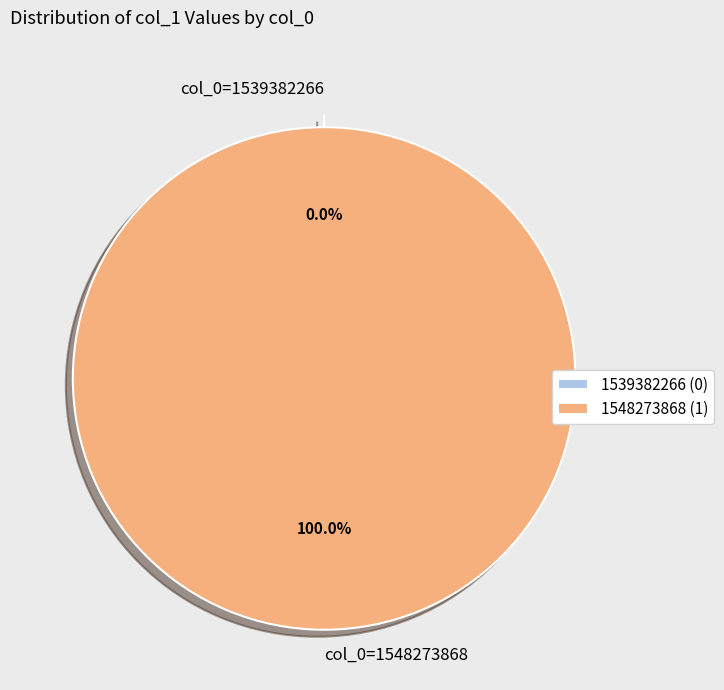

How many slices are in this pie chart?

2